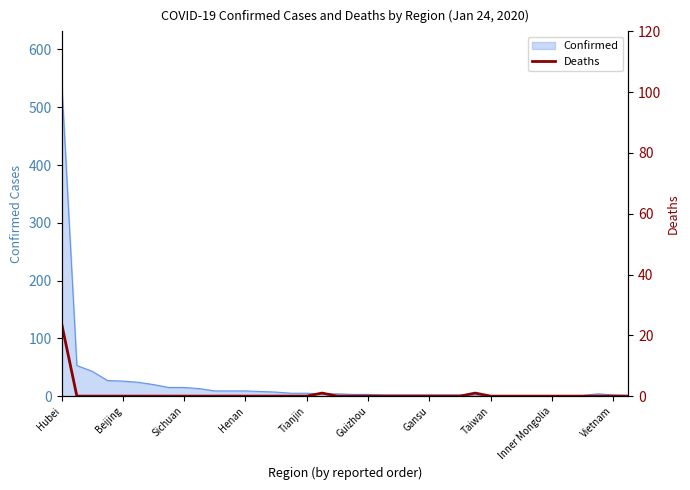

The Confirmed series shows 218 at Hubei. True or false?

False